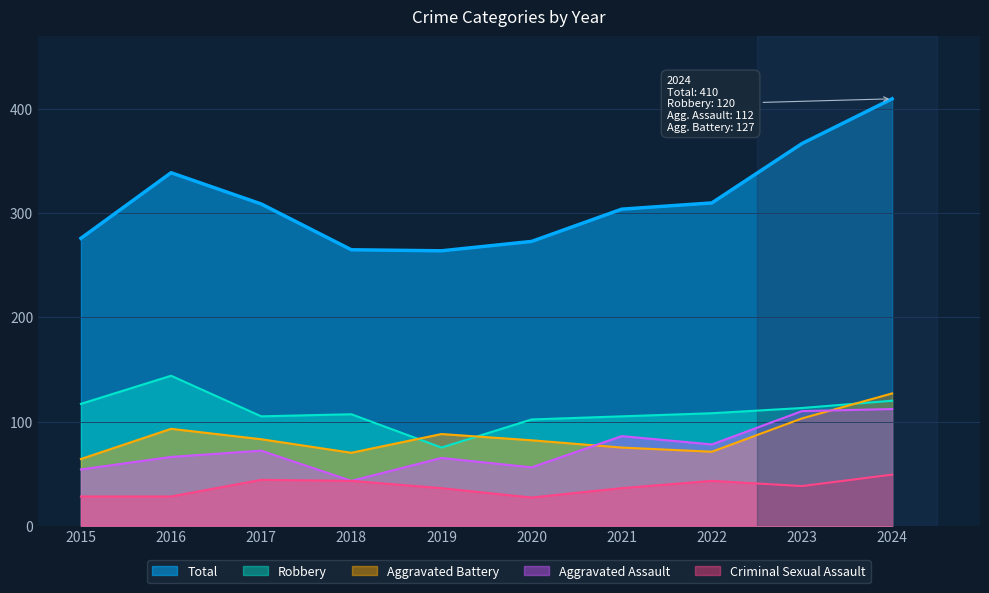

Reading right to left, transcribe all the data shown in this chart.

Aggravated Assault: 112	110	78	86	56	65	43	72	66	54
Aggravated Battery: 127	103	71	75	82	88	70	83	93	64
Criminal Sexual Assault: 49	38	43	36	27	36	43	44	28	28
Robbery: 120	113	108	105	102	75	107	105	144	117
Total: 410	367	310	304	273	264	265	309	339	276